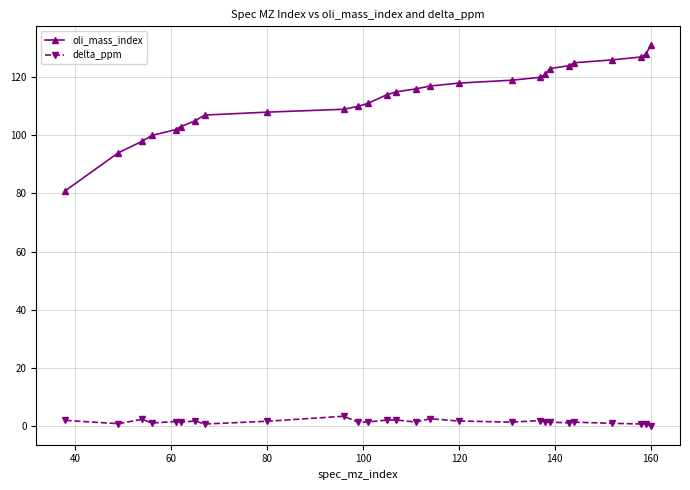

How many series are shown in this chart?

2